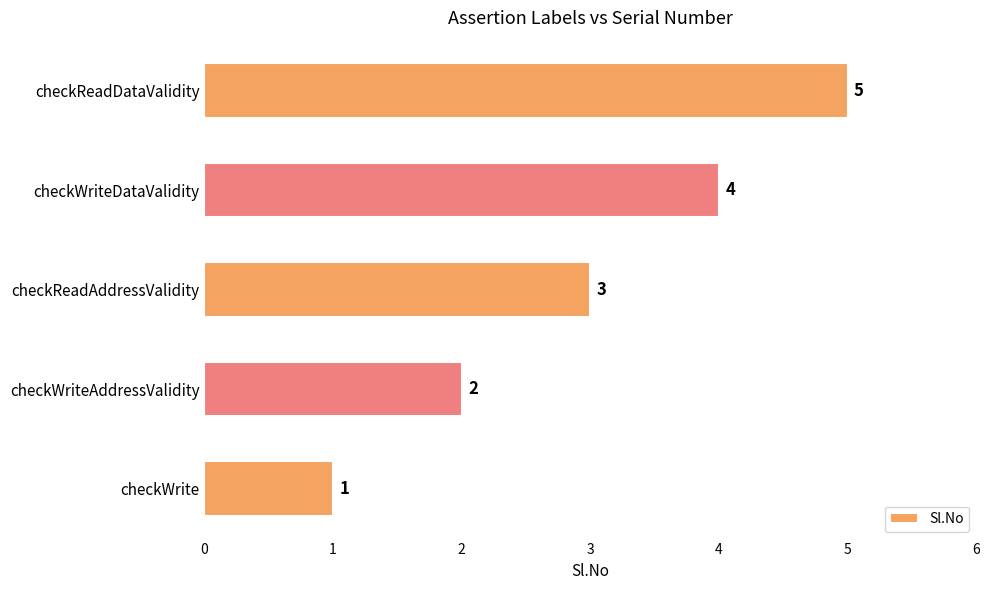

Does the chart contain any negative values?

No